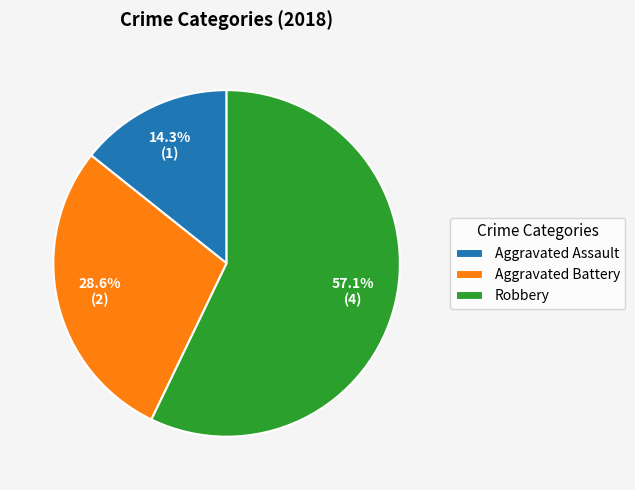

Which has a higher value, Robbery or Aggravated Battery?

Robbery